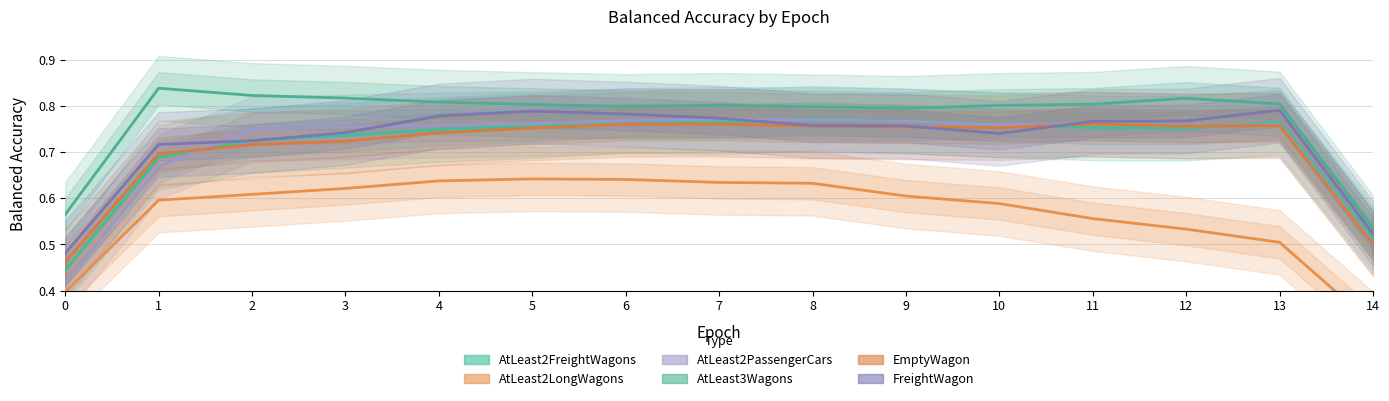

How many interior local valleys does the AtLeast2FreightWagons series have?

2